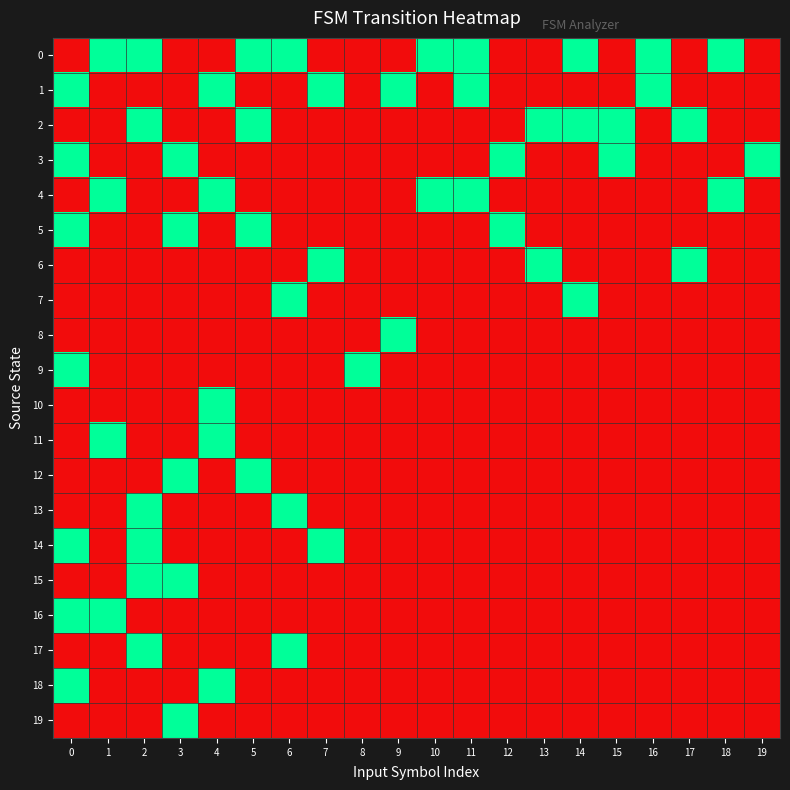

What is the greatest value displayed?

1